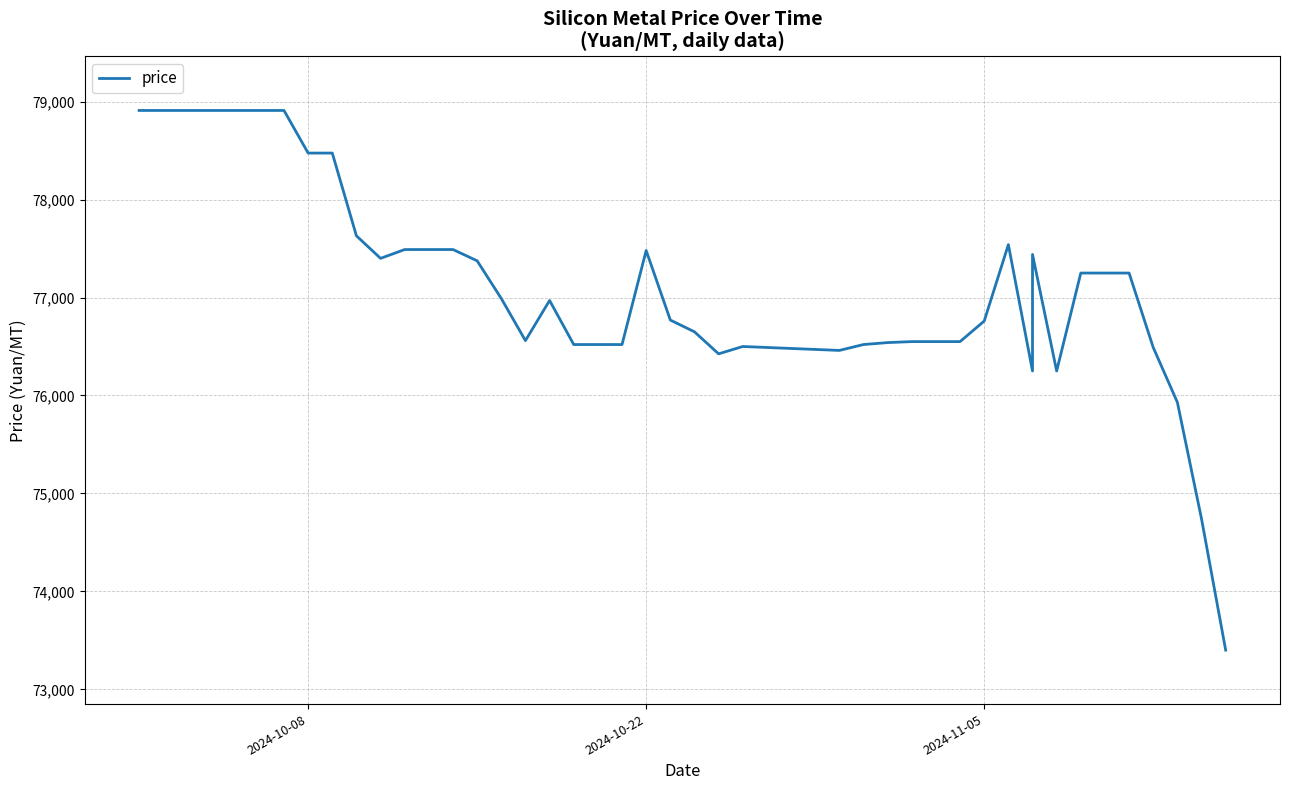

Is this an area chart (filled region under the line)?

No